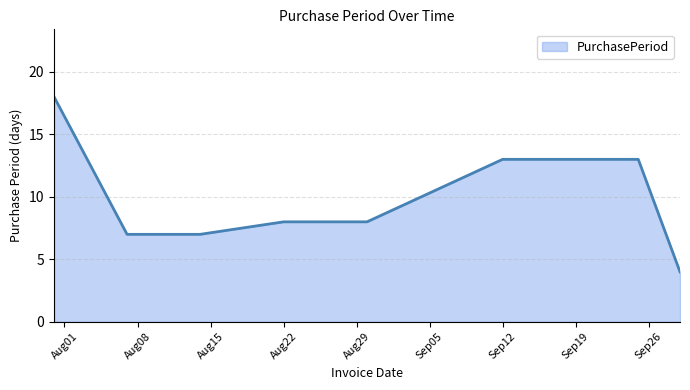

What is the greatest value displayed?

18